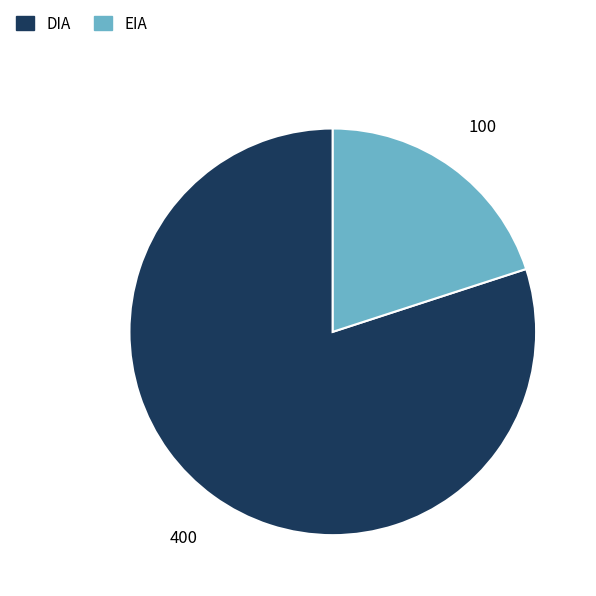

The DIA slice represents 80% of the pie. True or false?

True